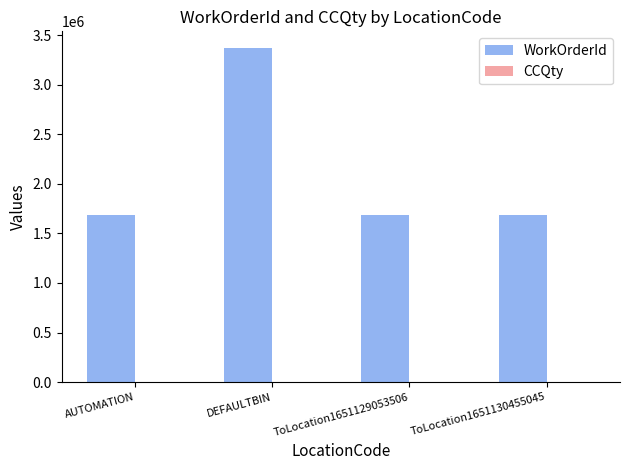

What position from the left is DEFAULTBIN?

2